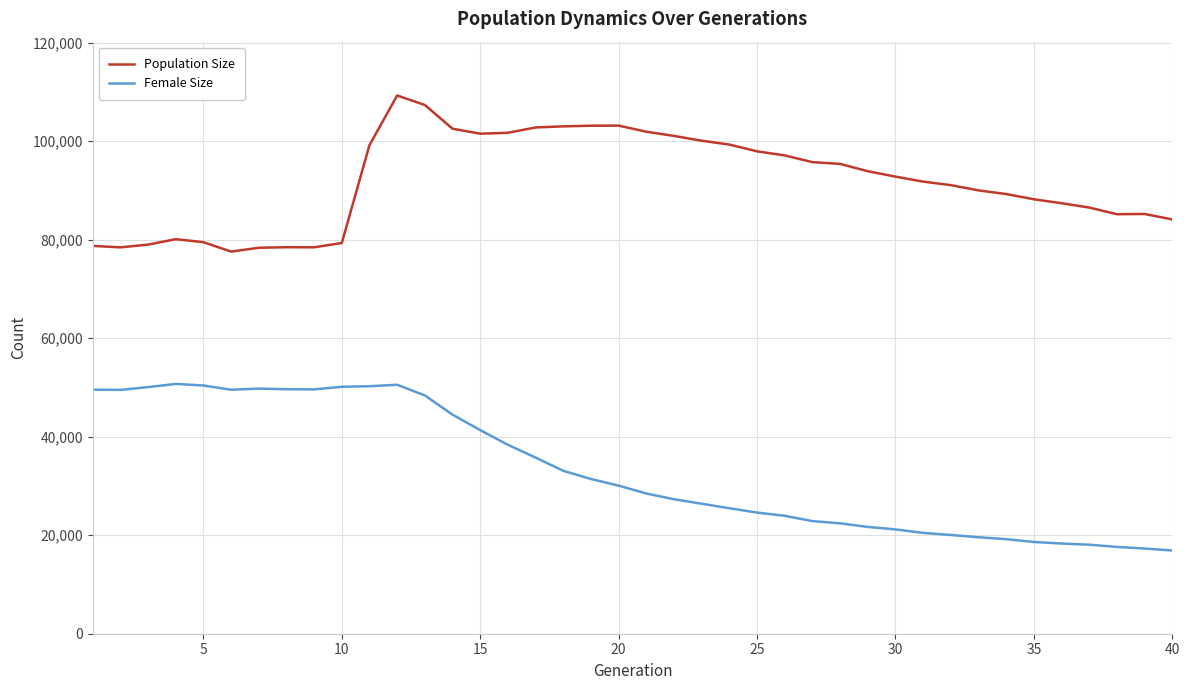

What is the difference between the maximum and minimum values in the Female Size series?

33814